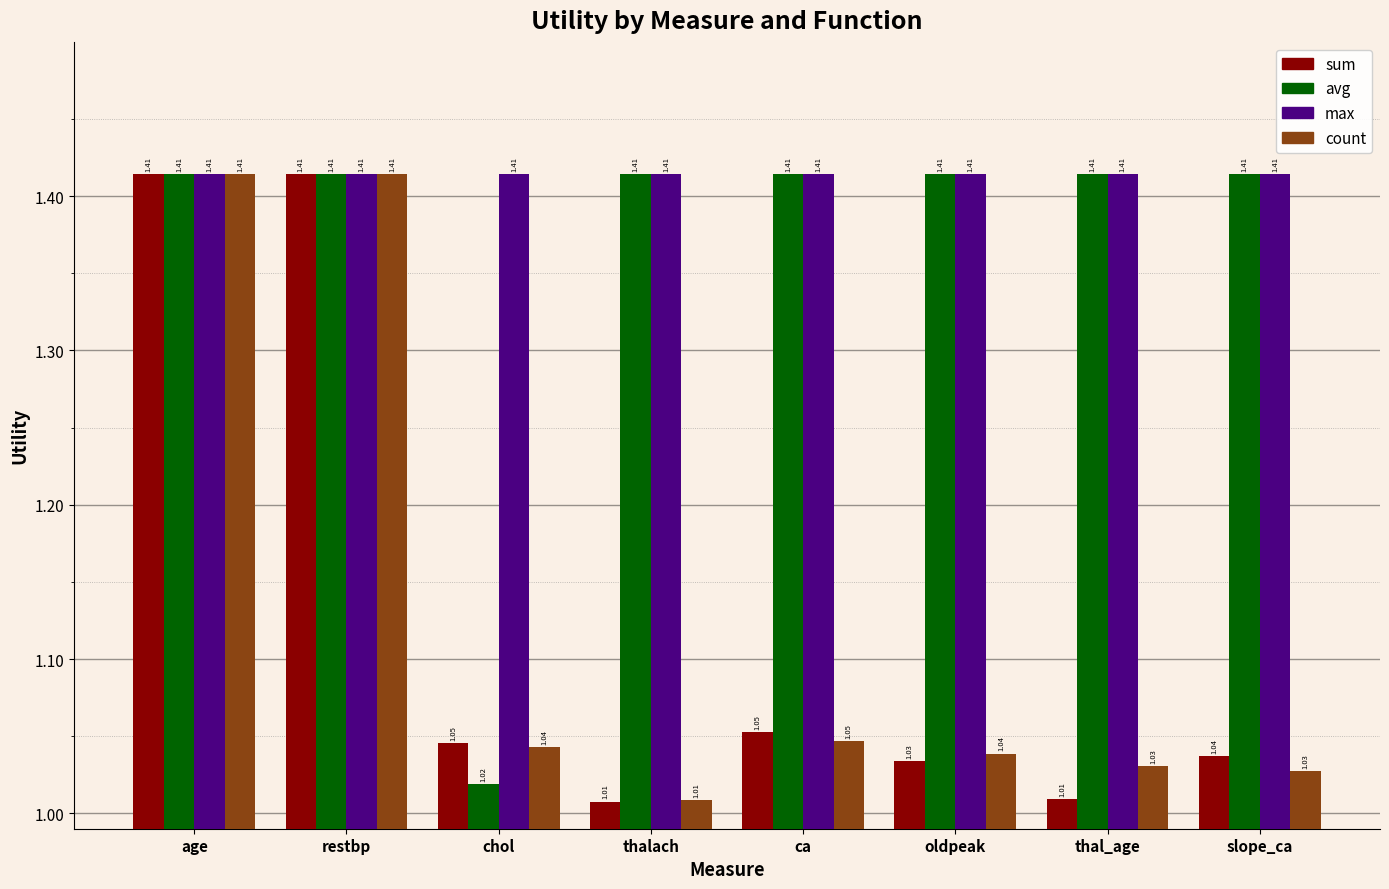

The value of sum at ca is 0.2. True or false?

False